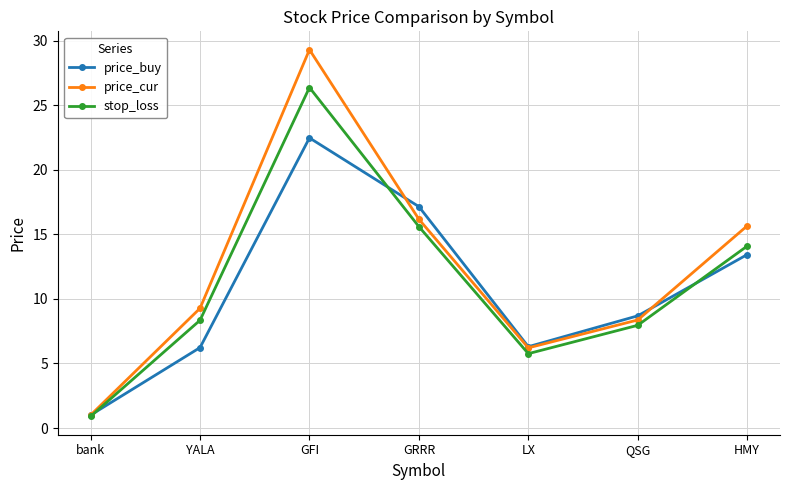

What is the difference between the maximum and minimum values in the price_buy series?

21.5